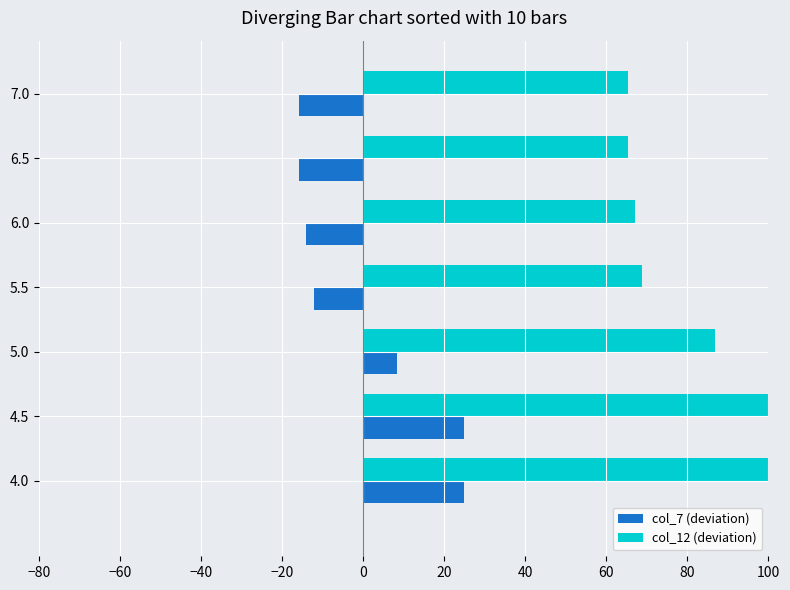

What is the maximum value shown in the chart?

101.7